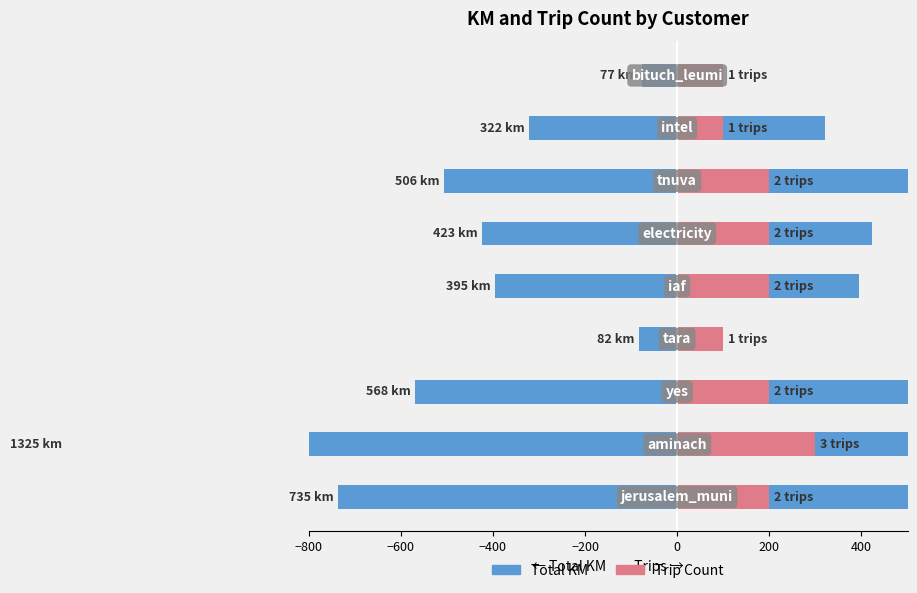

Between −400 and −800, which is larger?

−800